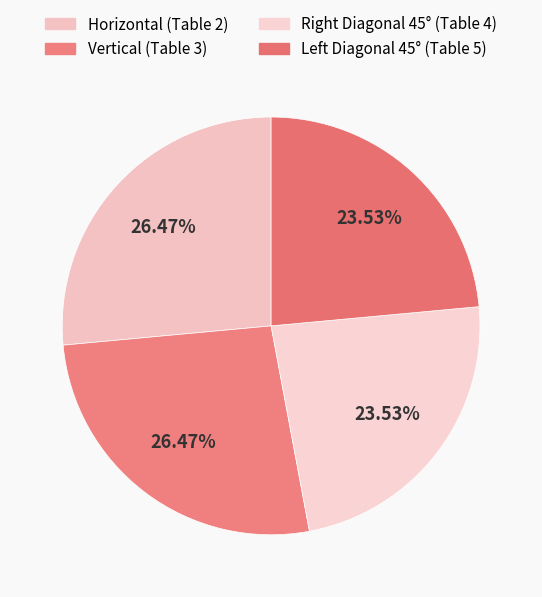

How many segments does this pie chart have?

4